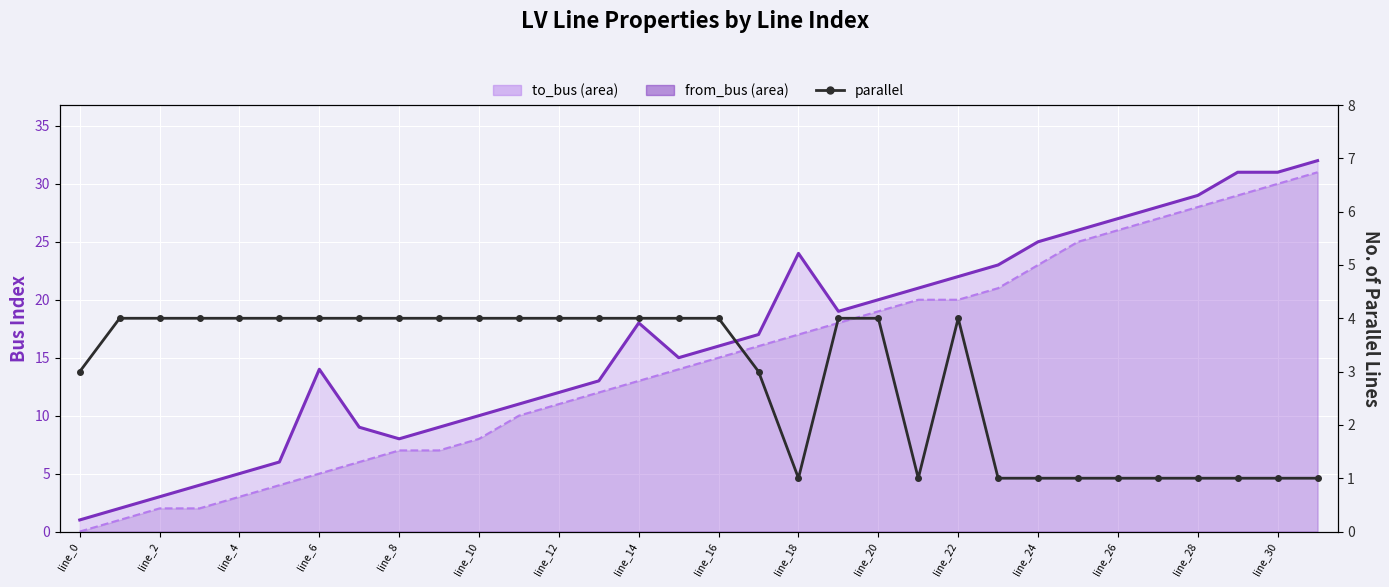

What is the maximum value shown in the chart?

32